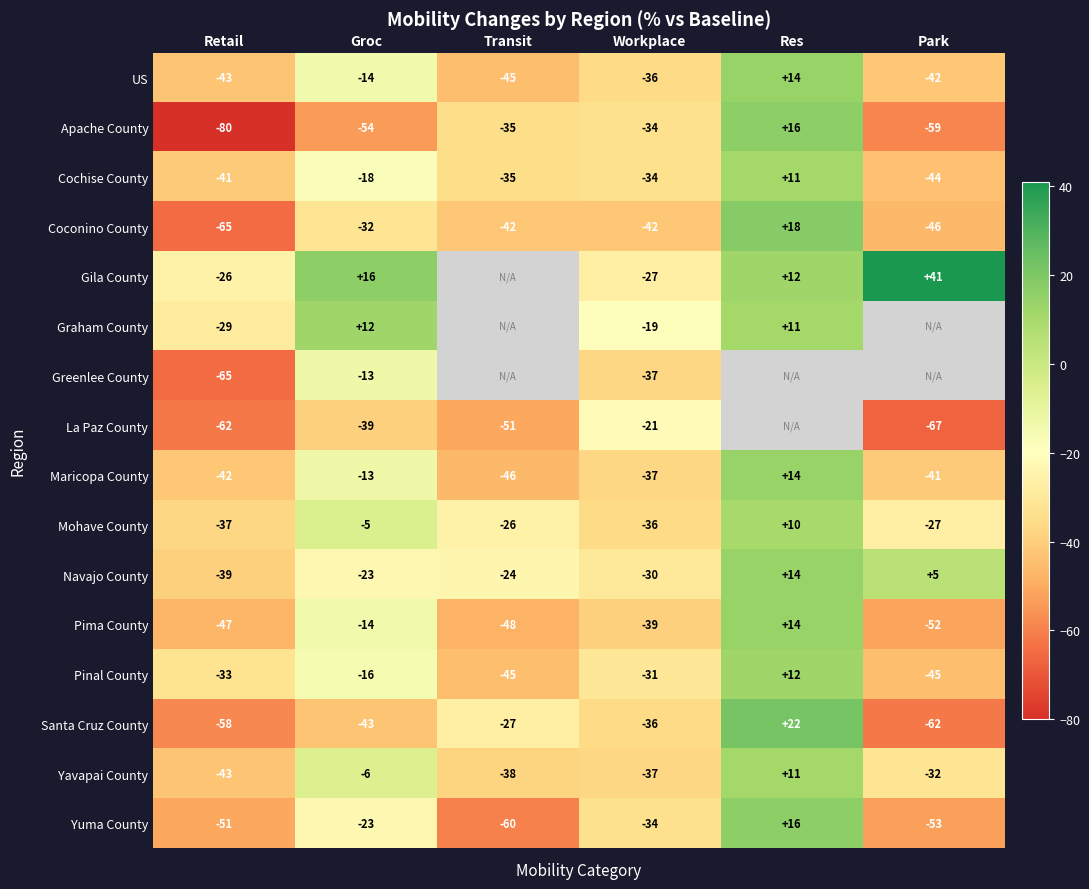

What is the average value of the Yuma County series?

-34